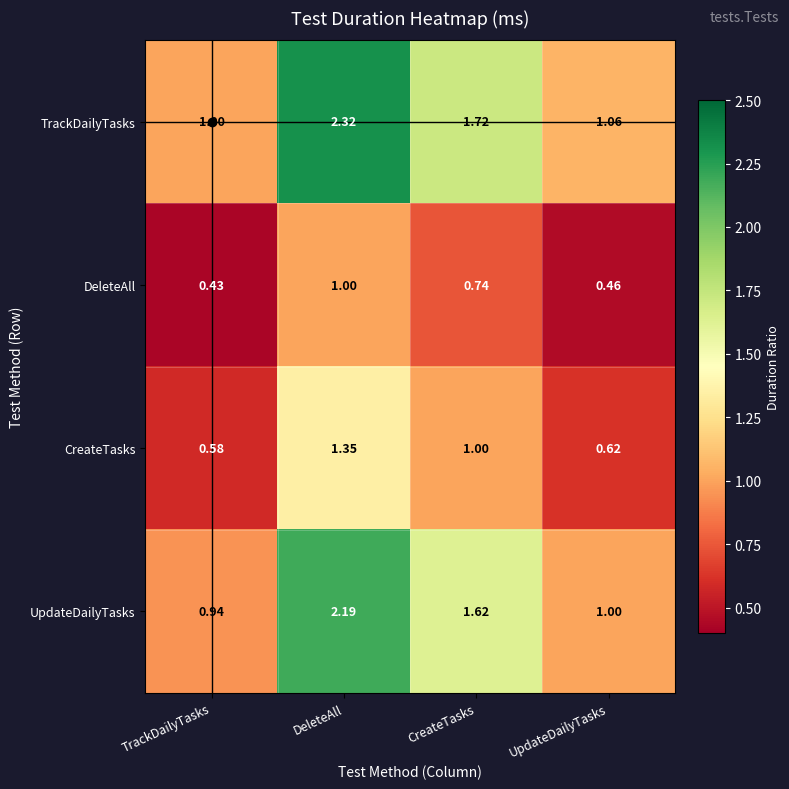

At which category is the sum across all series the highest?

DeleteAll